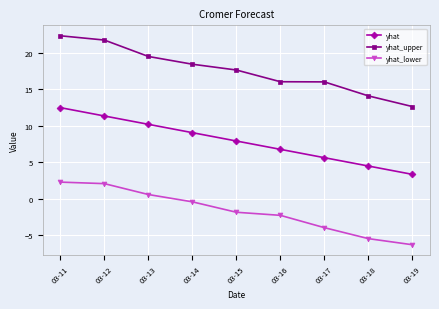

True or false: yhat_lower and yhat_upper intersect in this chart.

False